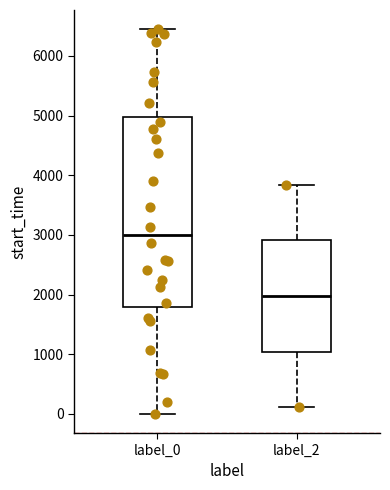

Which box's median line is the highest?

label_0